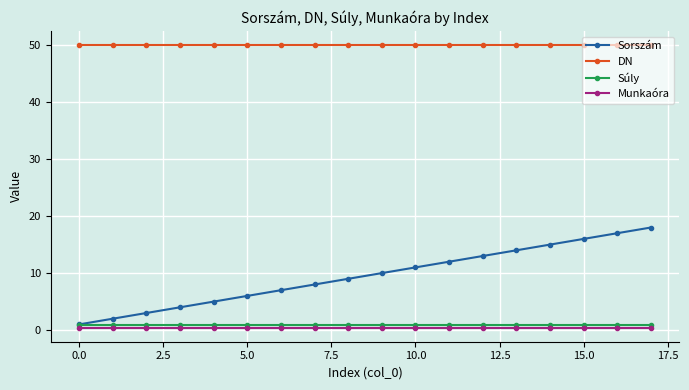

True or false: Súly and Munkaóra intersect in this chart.

False